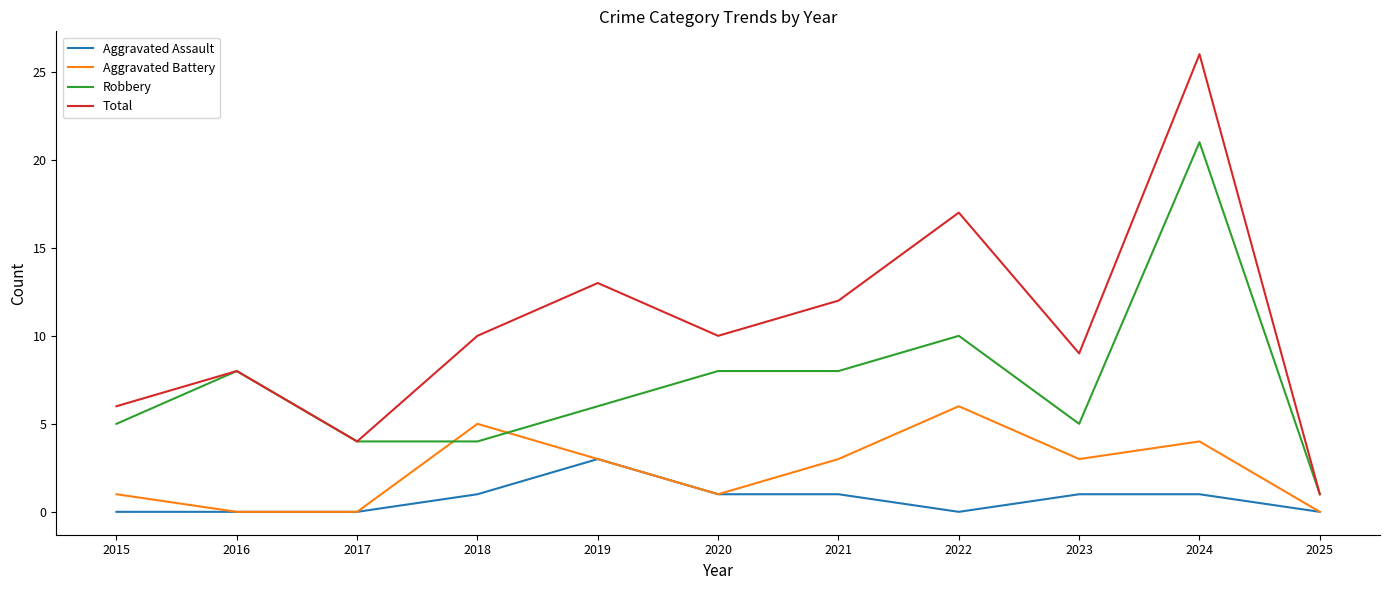

Rank the series at 2021 from lowest to highest value.

Aggravated Assault, Aggravated Battery, Robbery, Total